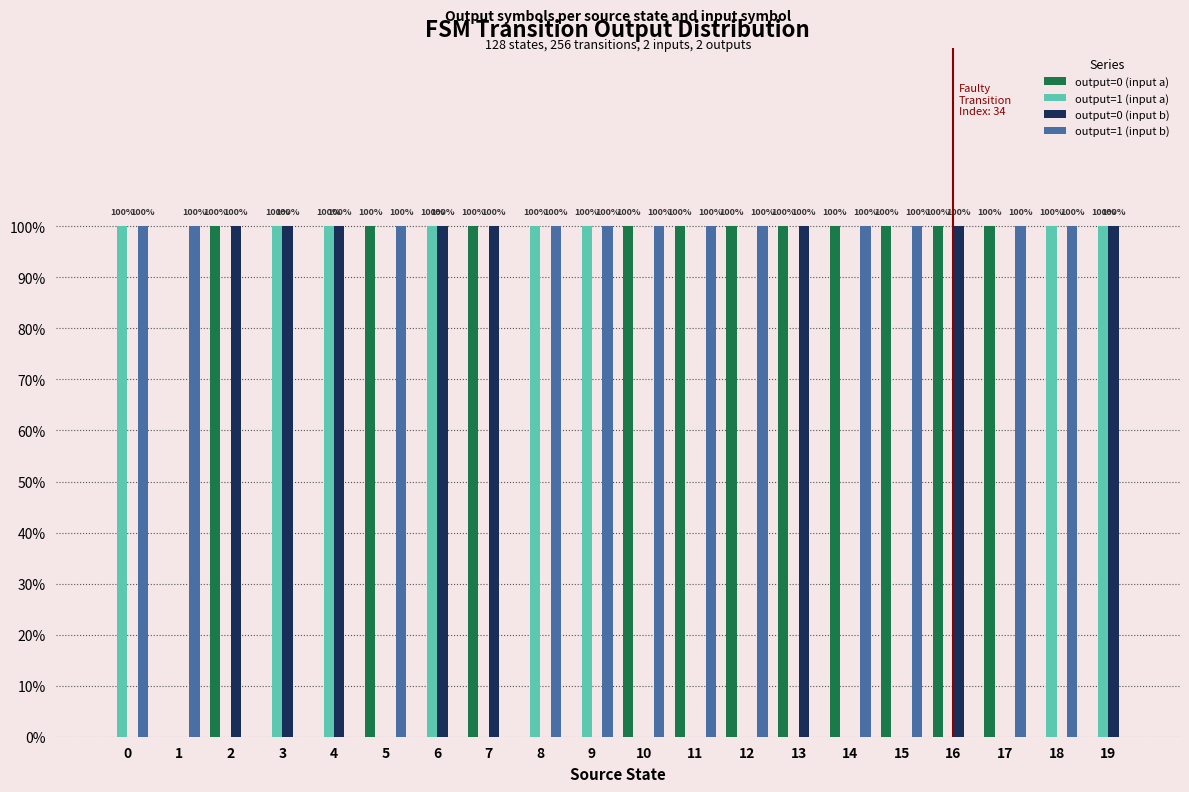

Are the bars grouped side by side (vs. stacked)?

Yes